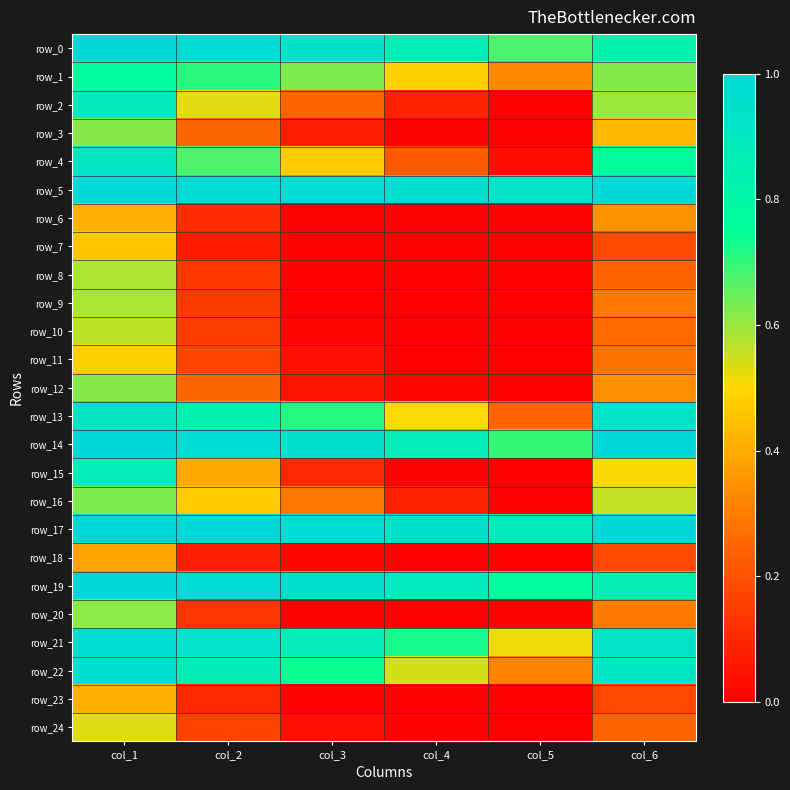

Reading left to right, what are all the values shown in this chart?

row_0: 1.0	1.0	0.9	0.9	0.7	0.8
row_1: 0.8	0.7	0.6	0.5	0.3	0.6
row_2: 0.9	0.5	0.2	0.1	0.0	0.6
row_3: 0.6	0.2	0.1	0.0	0.0	0.4
row_4: 0.9	0.7	0.5	0.2	0.0	0.8
row_5: 1.0	1.0	1.0	1.0	0.9	1.0
row_6: 0.4	0.1	0.0	0.0	0.0	0.3
row_7: 0.5	0.1	0.0	0.0	0.0	0.2
row_8: 0.6	0.1	0.0	0.0	0.0	0.2
row_9: 0.6	0.1	0.0	0.0	0.0	0.3
row_10: 0.6	0.2	0.0	0.0	0.0	0.3
row_11: 0.5	0.2	0.0	0.0	0.0	0.3
row_12: 0.6	0.3	0.0	0.0	0.0	0.3
row_13: 0.9	0.8	0.7	0.5	0.2	0.9
row_14: 1.0	1.0	0.9	0.9	0.7	1.0
row_15: 0.9	0.4	0.1	0.0	0.0	0.5
row_16: 0.6	0.5	0.3	0.1	0.0	0.6
row_17: 1.0	1.0	1.0	0.9	0.9	1.0
row_18: 0.4	0.1	0.0	0.0	0.0	0.2
row_19: 1.0	1.0	1.0	0.9	0.8	0.9
row_20: 0.6	0.1	0.0	0.0	0.0	0.3
row_21: 1.0	0.9	0.9	0.7	0.5	0.9
row_22: 1.0	0.9	0.7	0.5	0.3	0.9
row_23: 0.4	0.1	0.0	0.0	0.0	0.2
row_24: 0.5	0.2	0.0	0.0	0.0	0.2